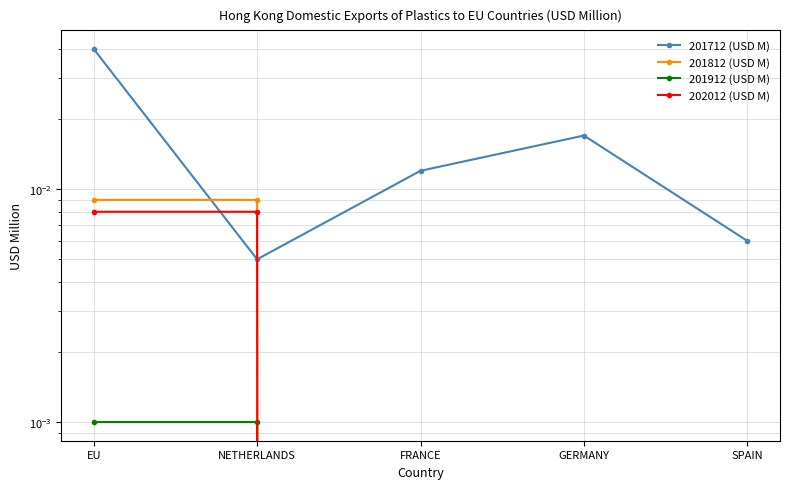

Between FRANCE and SPAIN, which series saw the biggest shift?

201712 (USD M)